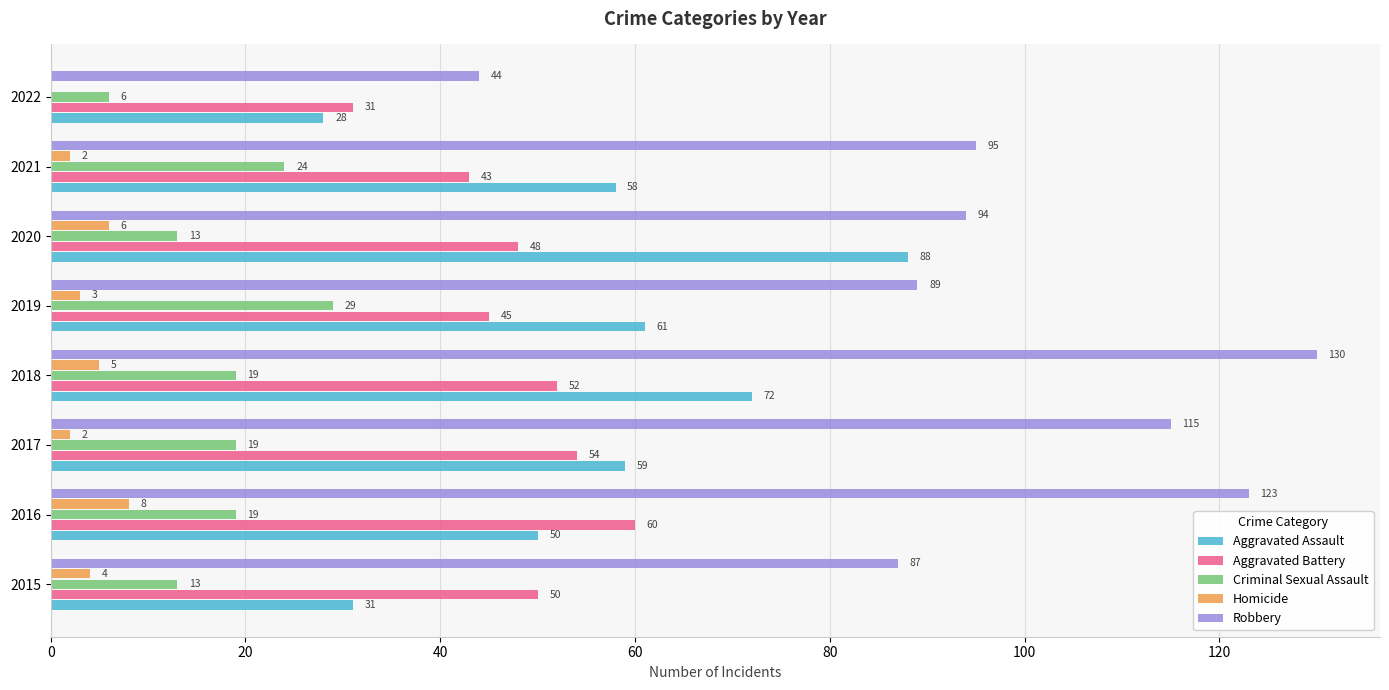

At which category is the sum across all series the highest?

2018